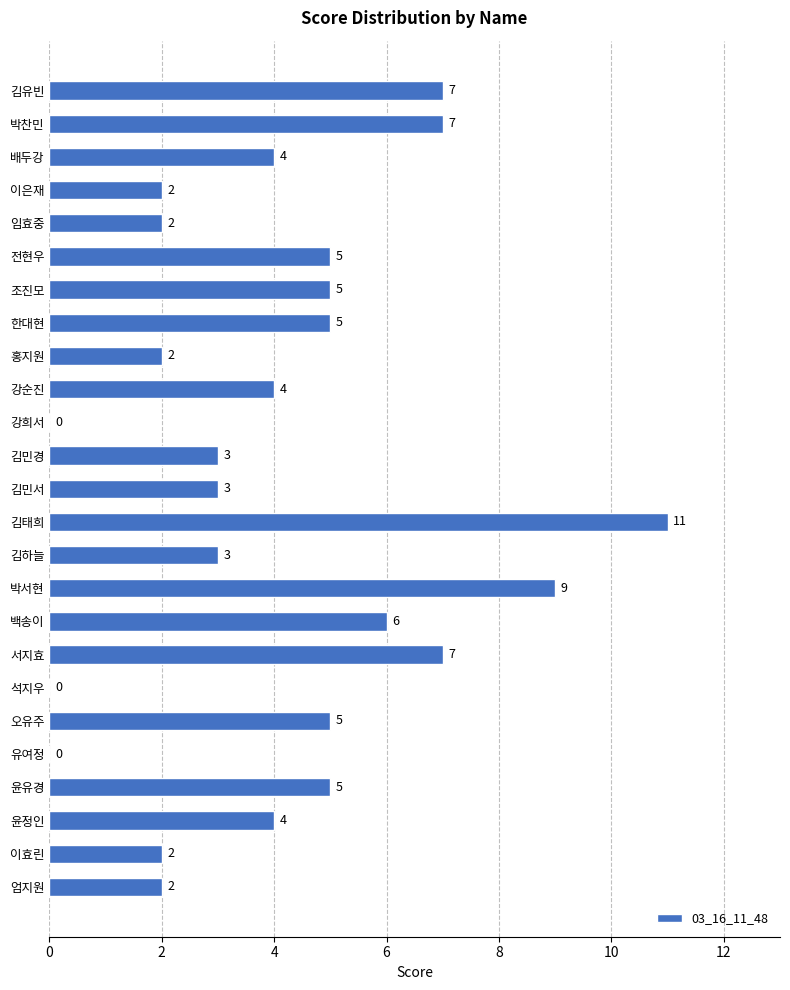

How many values are above zero?

22